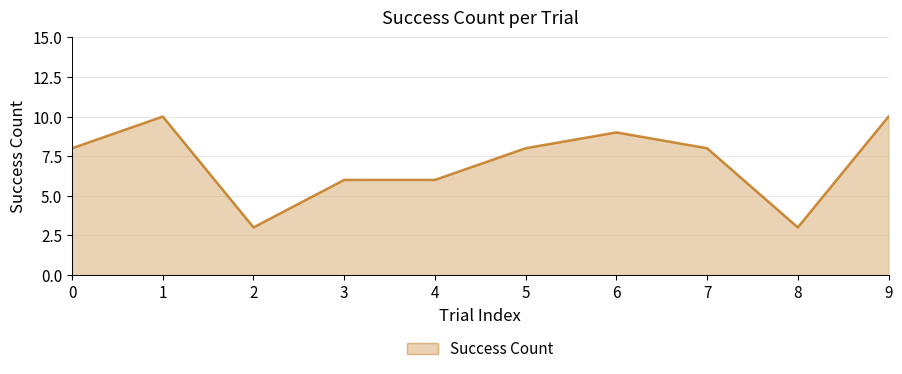

Reading left to right, list all the values displayed in this chart.

8	10	3	6	6	8	9	8	3	10